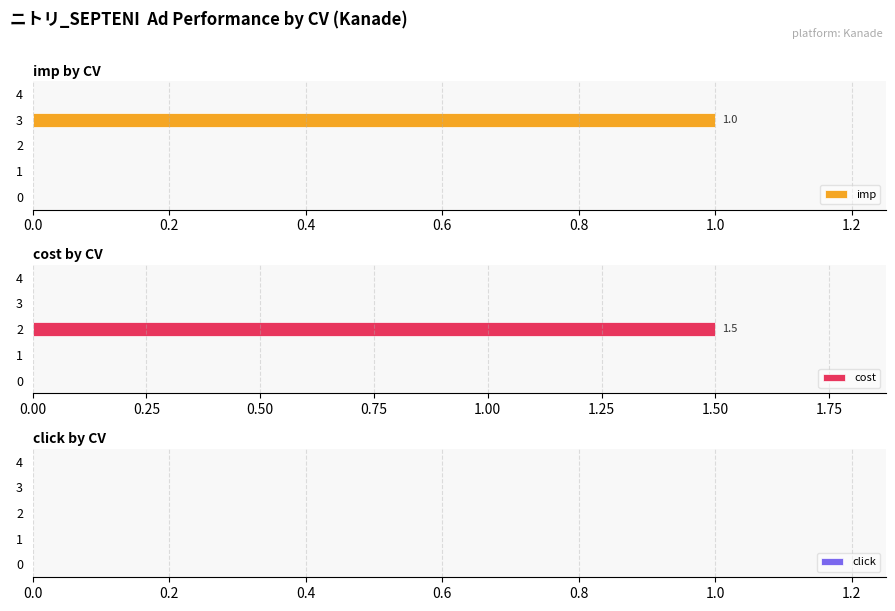

True or false: imp has a value of 0 at 2.

True